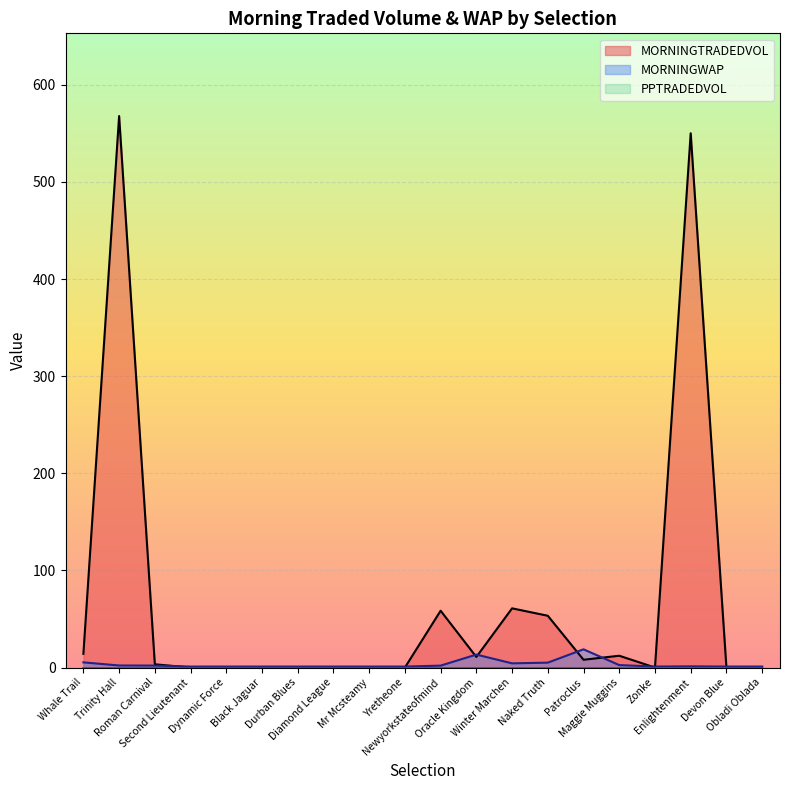

How many lines are shown in the chart?

3